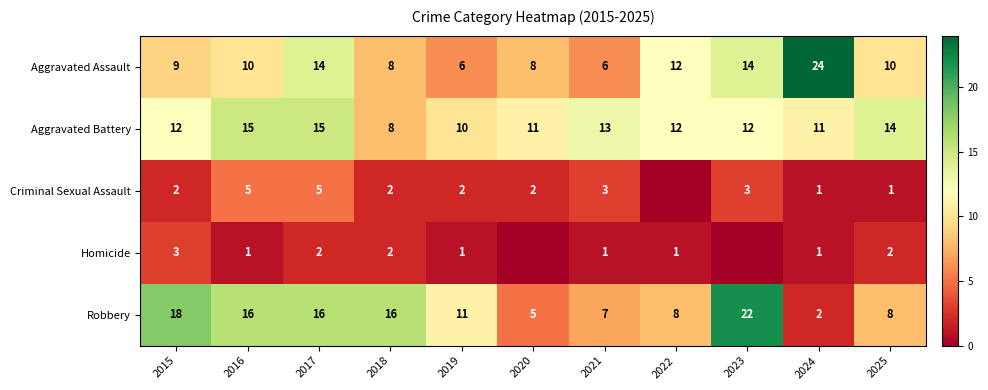

Is the value of Homicide at 2025 greater than the value of Aggravated Battery at 2021?

No